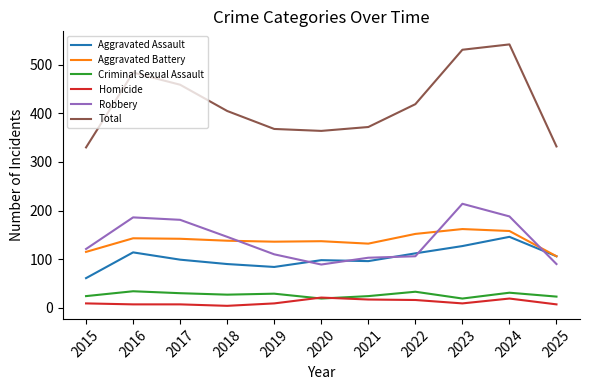

True or false: Total and Criminal Sexual Assault intersect in this chart.

False